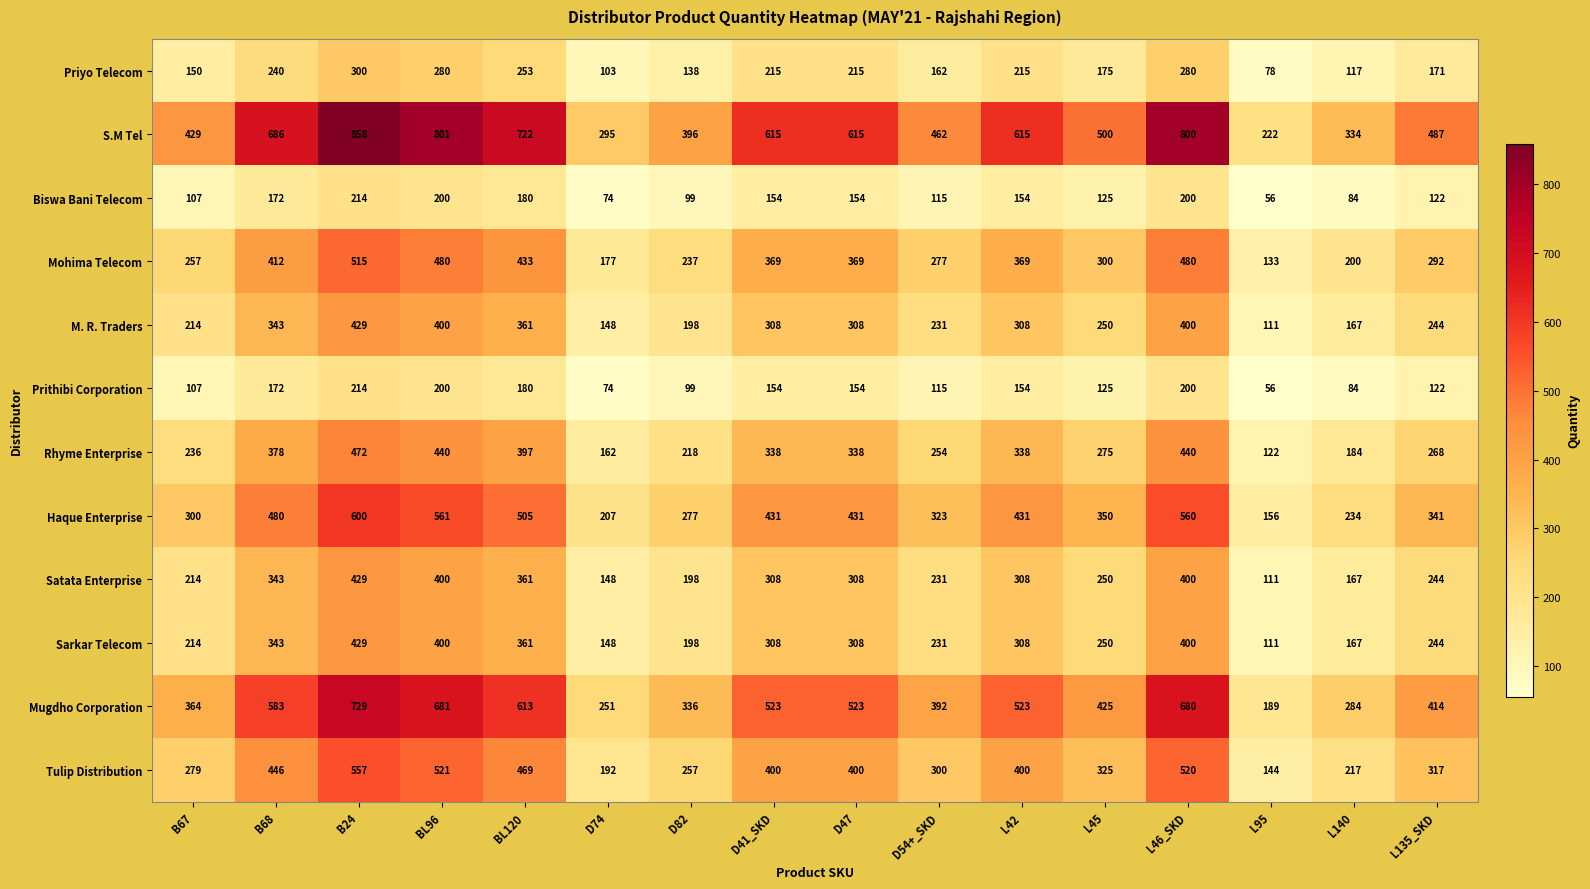

What is the sum of the S.M Tel values at BL96 and L46_SKD?

1601